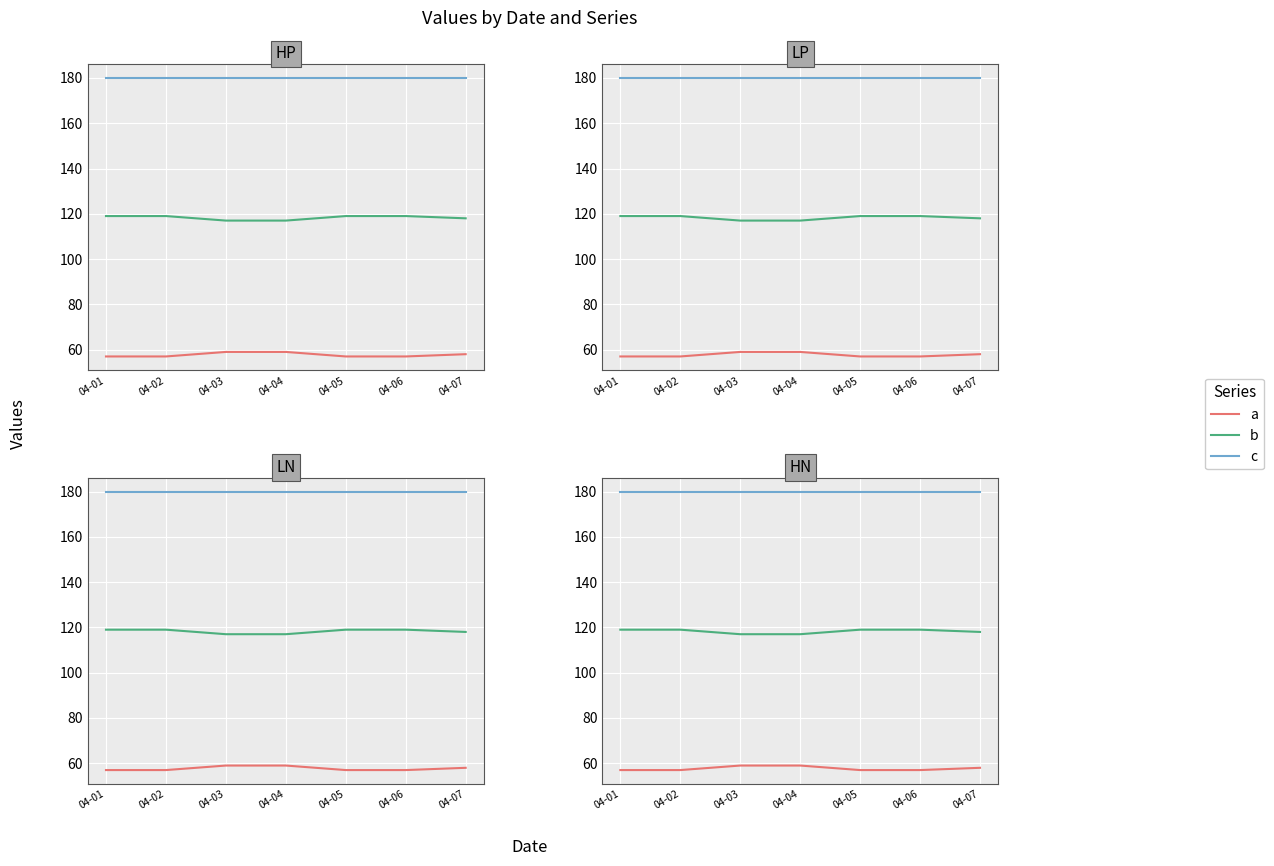

Reading left to right, what are all the values shown in this chart?

a: 04-01=57	04-02=57	04-03=59	04-04=59	04-05=57	04-06=57	04-07=58
b: 04-01=119	04-02=119	04-03=117	04-04=117	04-05=119	04-06=119	04-07=118
c: 04-01=180	04-02=180	04-03=180	04-04=180	04-05=180	04-06=180	04-07=180